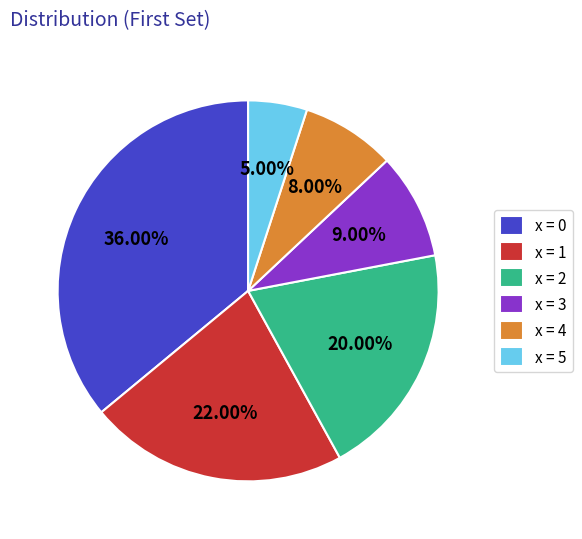

Is there a majority slice in this chart?

No